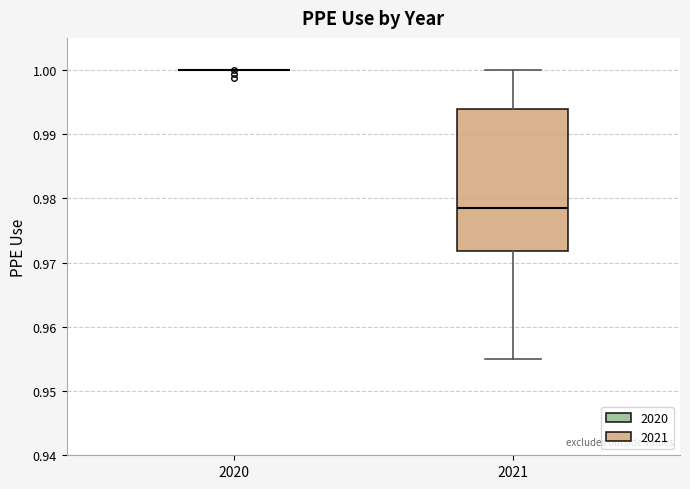

Reading left to right, transcribe this box plot: for each box, give where its median line is, the range the box spans, and where its two whiskers end, as read against the y-axis. The values are not printed on the chart, so give them approximately, as read against the axis.

2020: box collapsed to a line at 1.000, whiskers 1.000 to 1.000
2021: median 0.979, box 0.972 to 0.994, whiskers 0.955 to 1.000